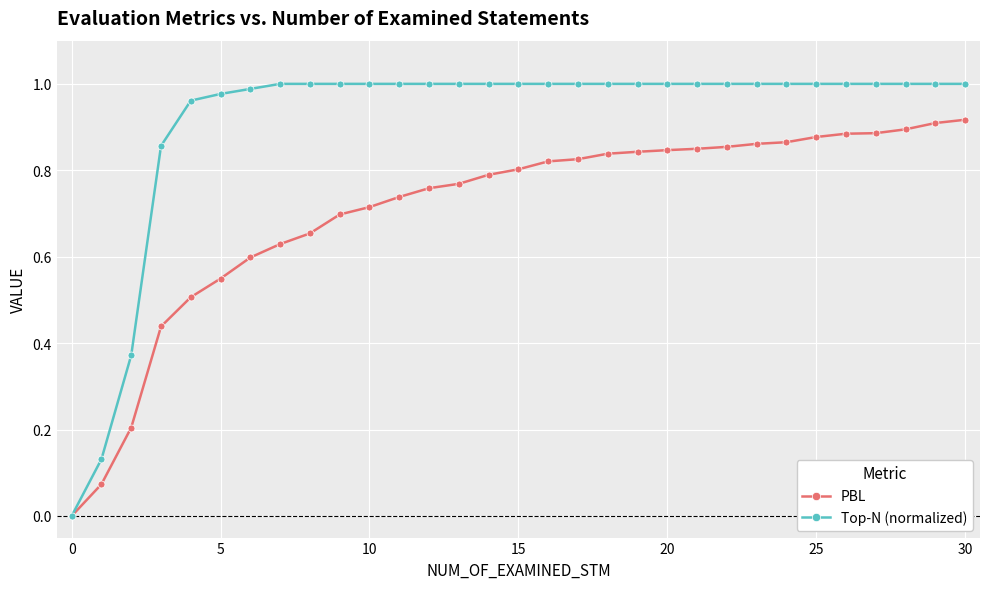

How many series are shown in this chart?

2